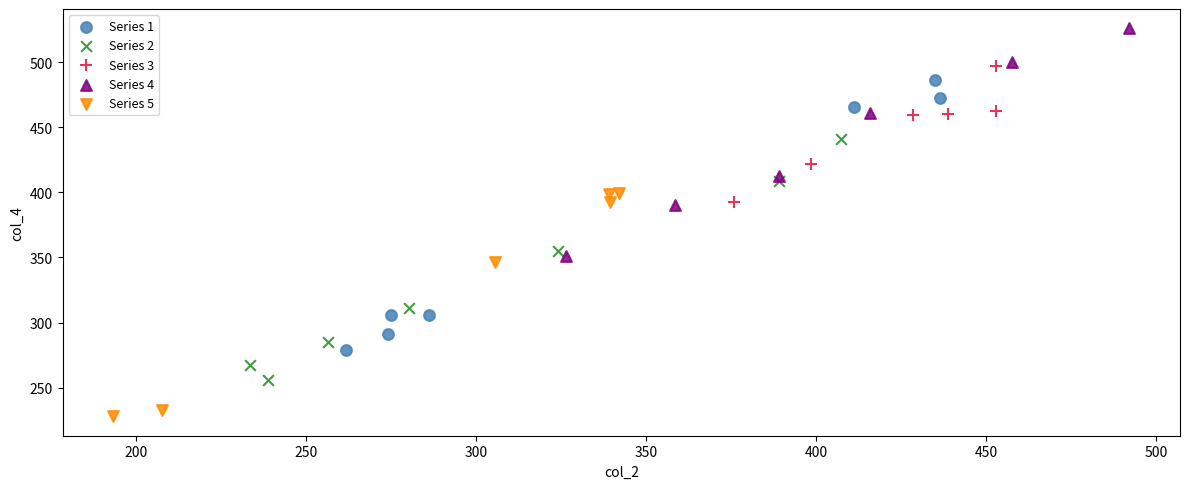

Which series contains the highest Y value?

Series 4